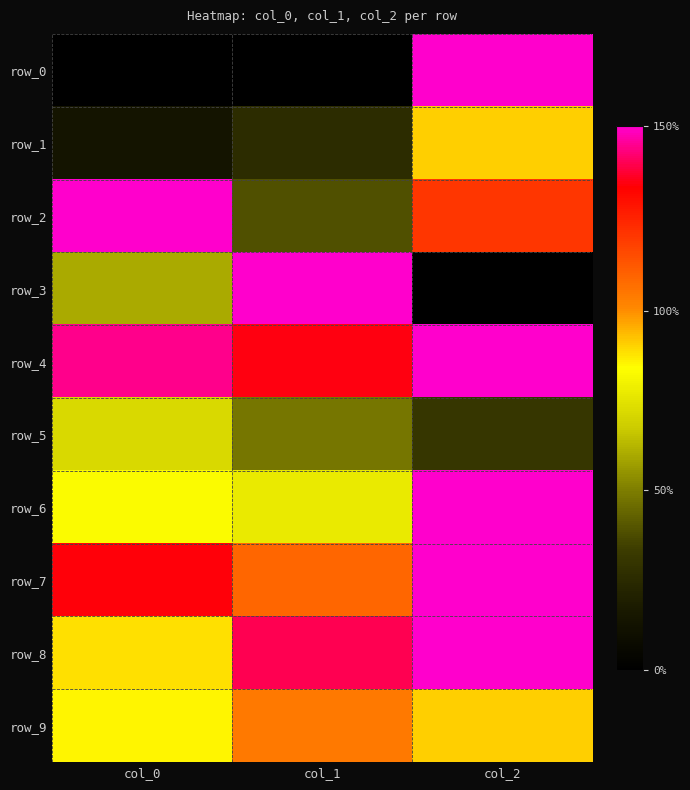

Which series has the widest spread of values?

row_0